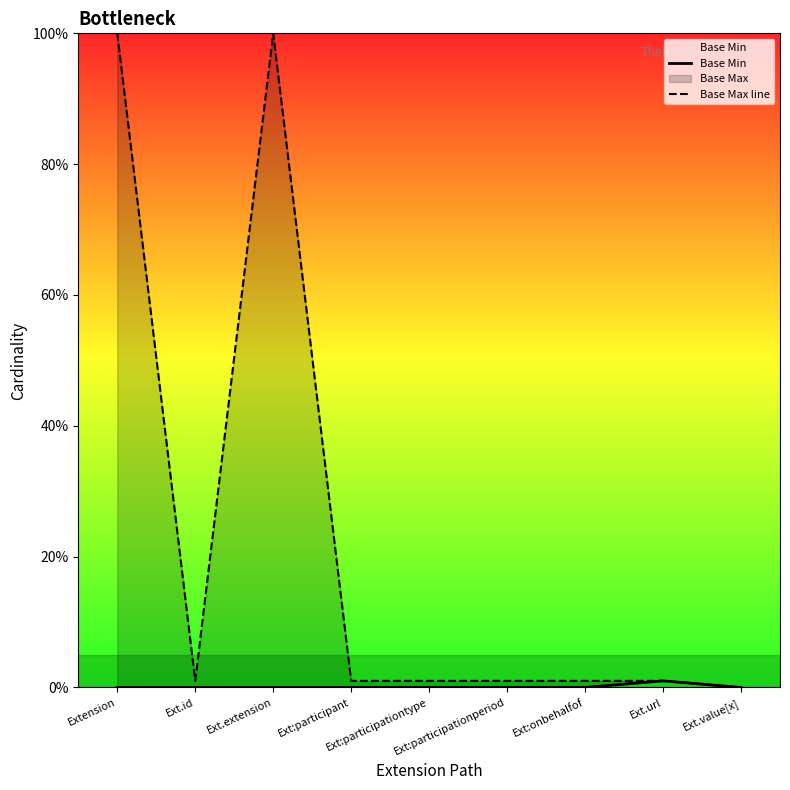

At how many categories does at least one series exceed 94?

2